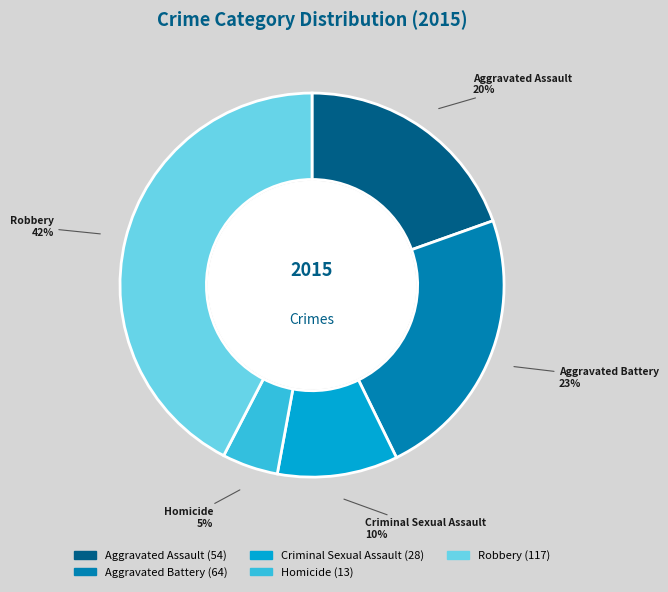

To the nearest percent, what percentage of the pie is Homicide?

5%